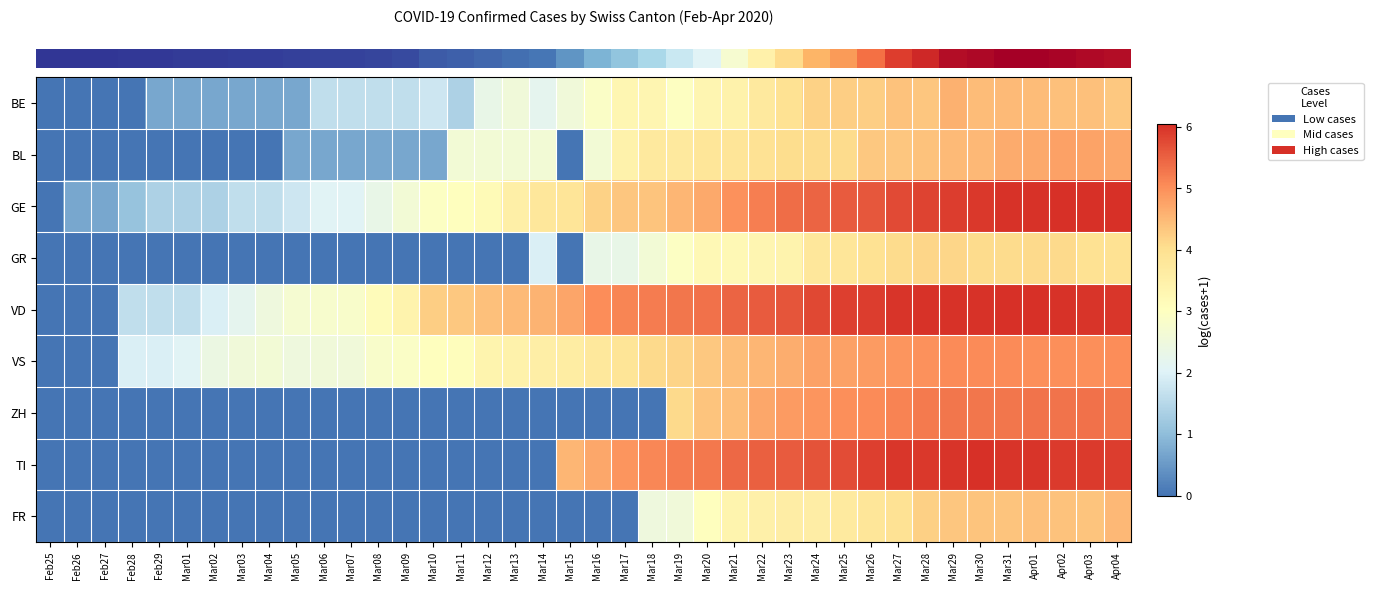

Between Mar24 and Mar16, which is larger?

Mar24